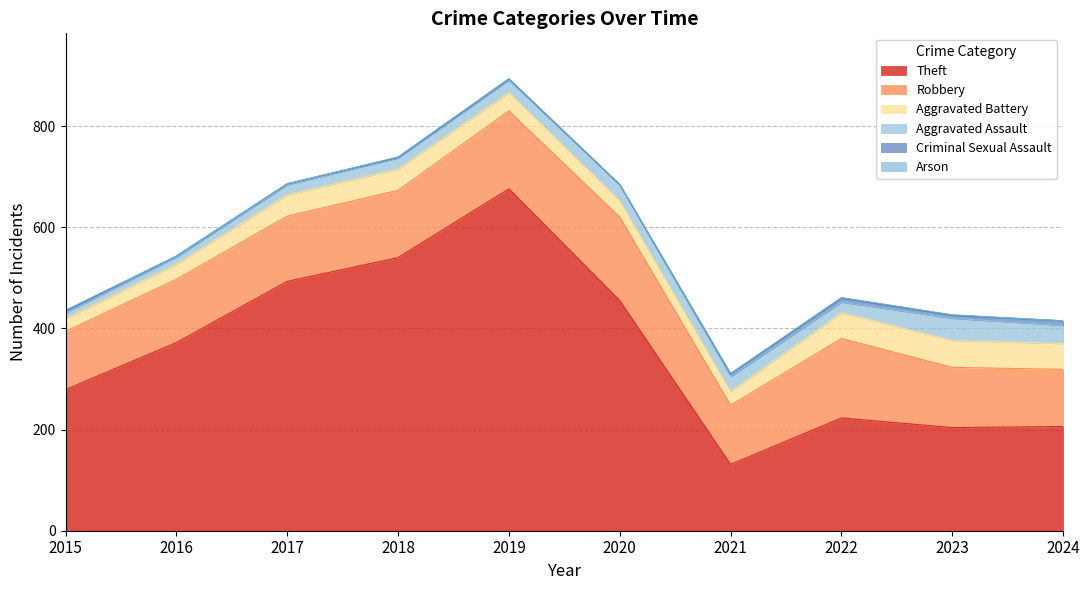

At which category does Robbery reach its first local peak?

2020